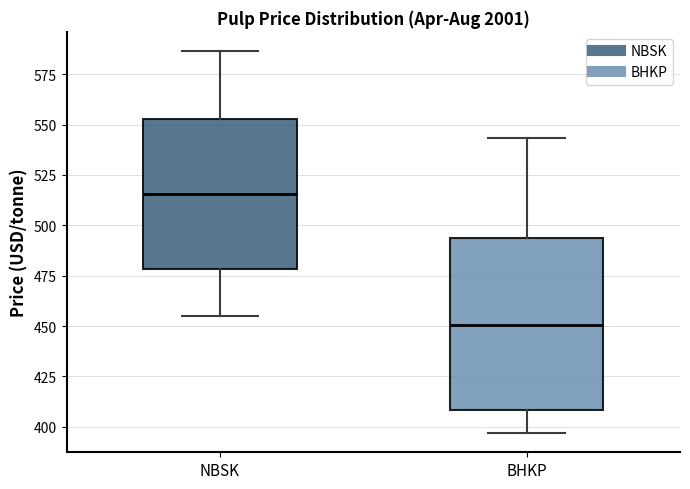

Reading left to right, transcribe this box plot: for each box, give where its median line is, the range the box spans, and where its two whiskers end, as read against the y-axis. The values are not printed on the chart, so give them approximately, as read against the axis.

NBSK: median 515, box 480 to 555, whiskers 455 to 585
BHKP: median 450, box 410 to 495, whiskers 395 to 545